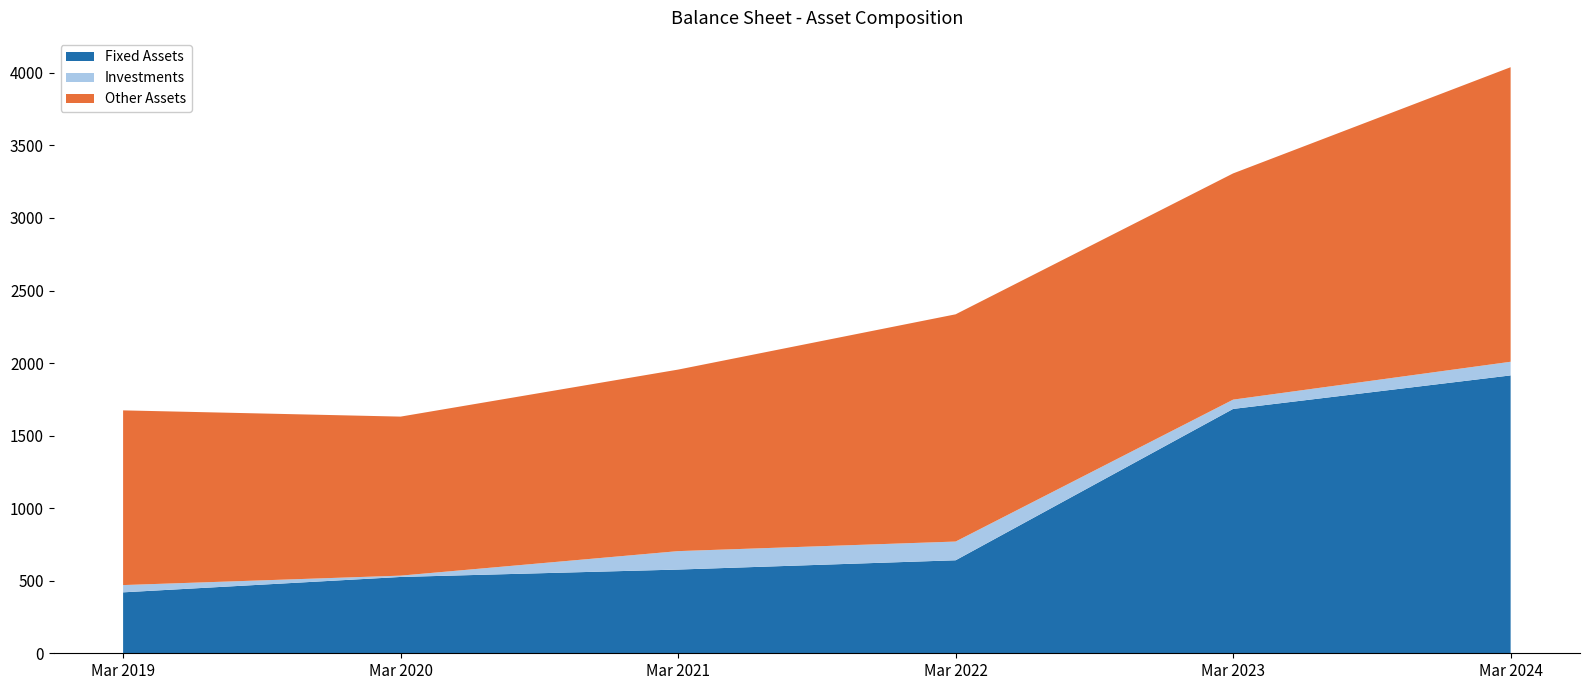

Reading left to right, extract all data points from this chart.

Fixed Assets: 420	526	577	641	1684	1915
Investments: 50	9	127	129	64	94
Other Assets: 1204	1096	1251	1566	1559	2030